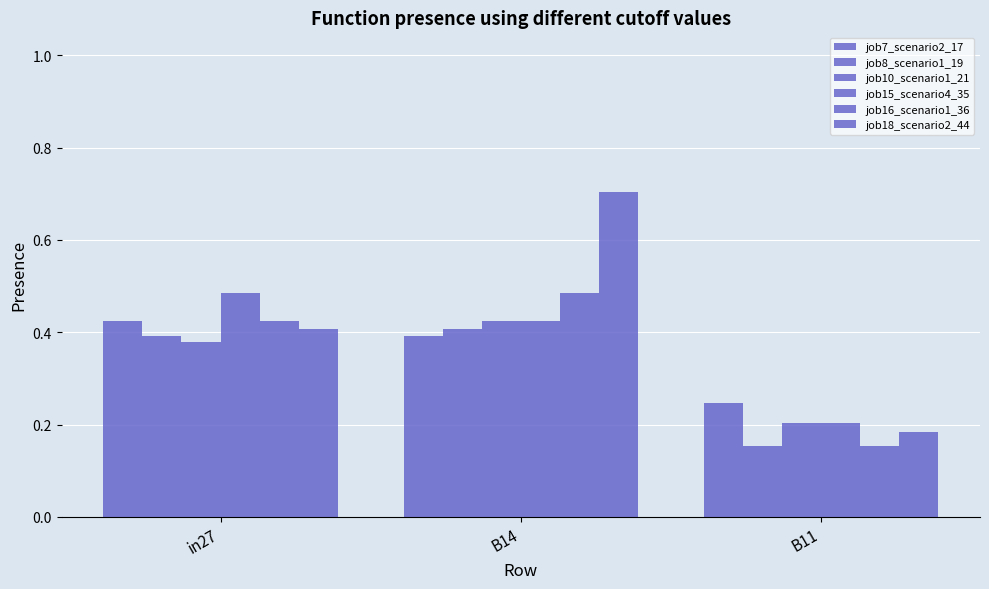

Are the bars grouped side by side (vs. stacked)?

Yes